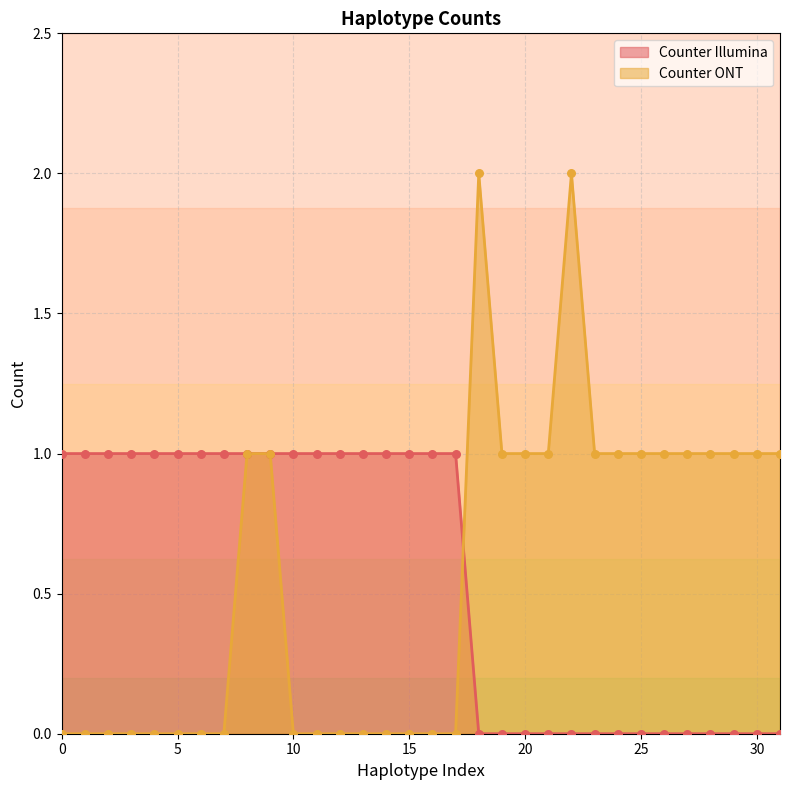

At how many categories does at least one series exceed 0?

32